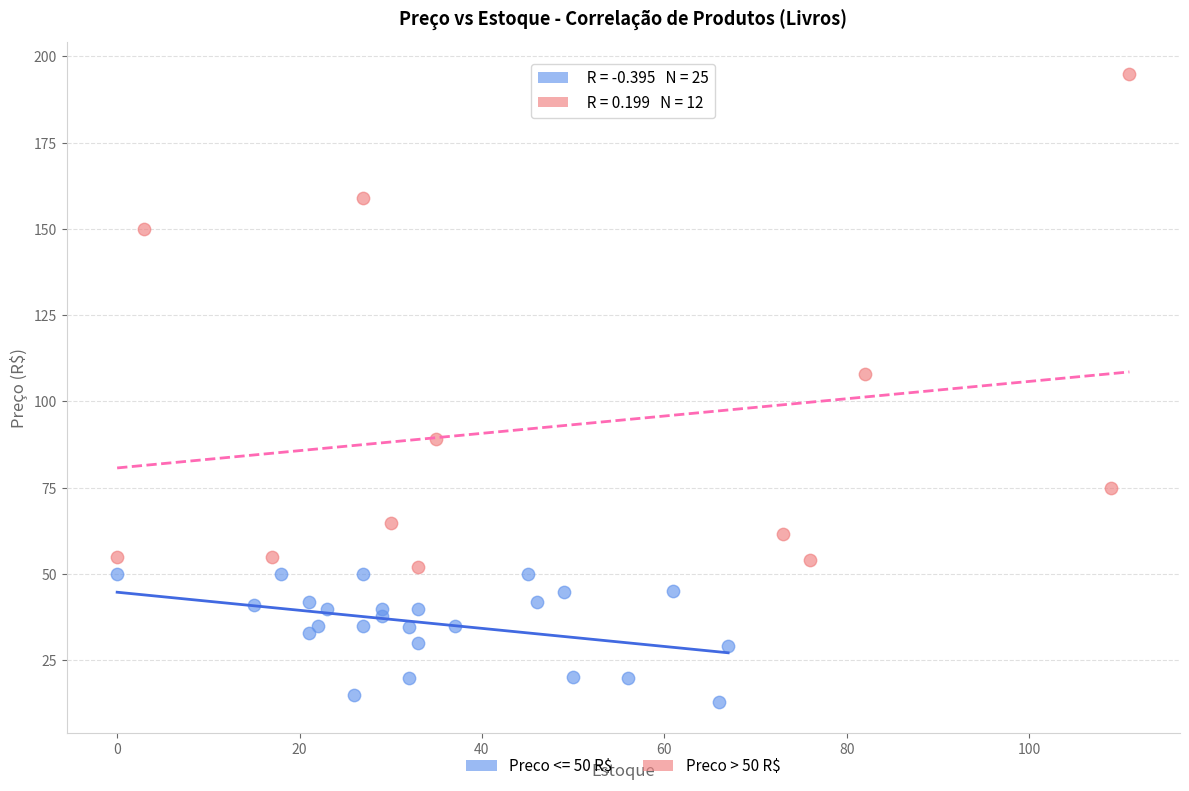

Which series has the largest Y range (max minus min)?

Preco > 50 R$